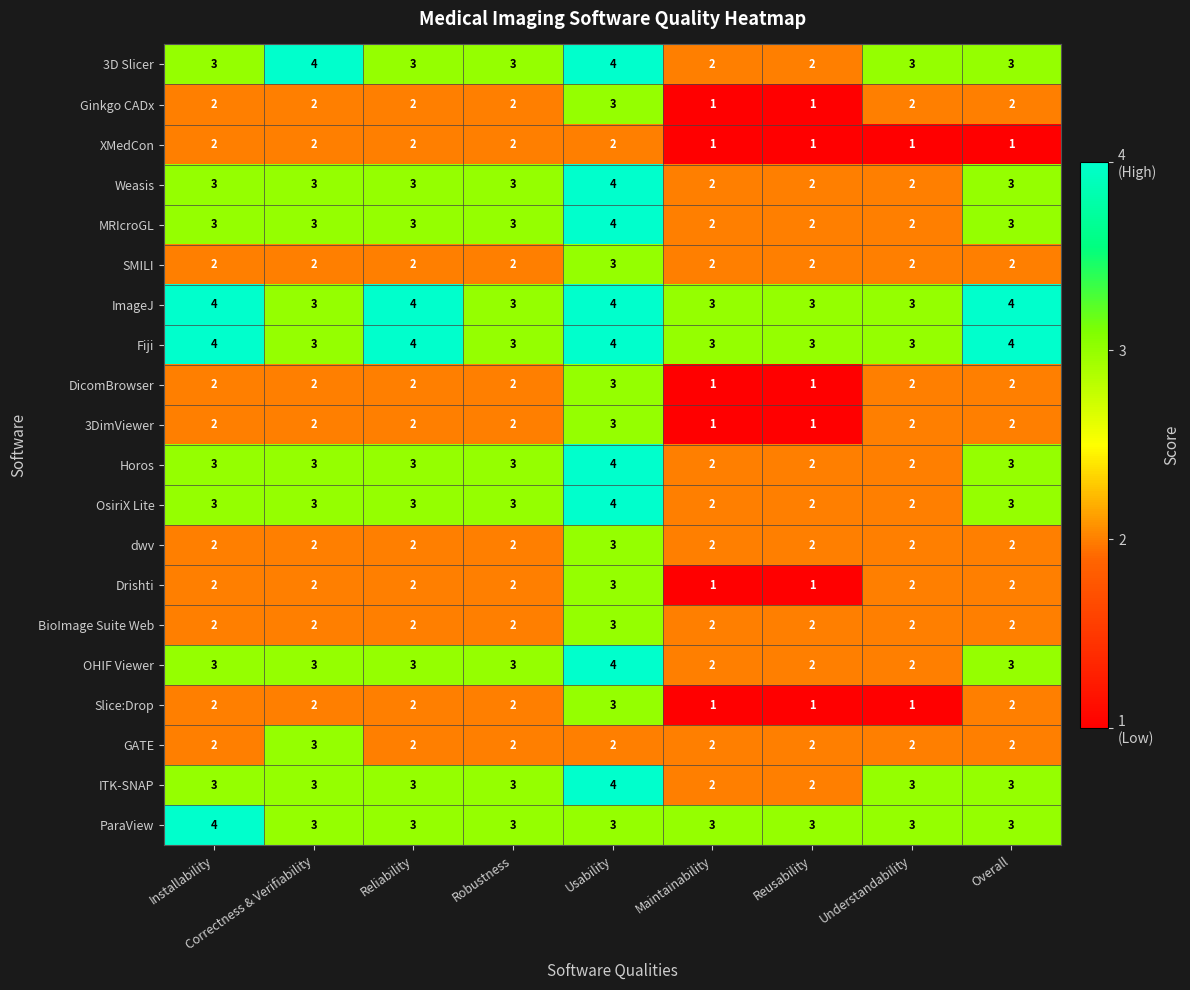

How many series are shown in this chart?

20